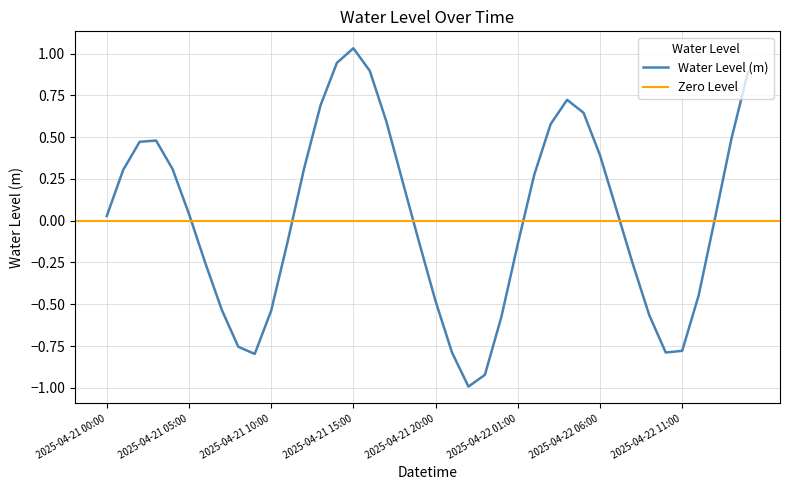

At which category does the chart reach its peak across all series?

2025-04-21 15:00